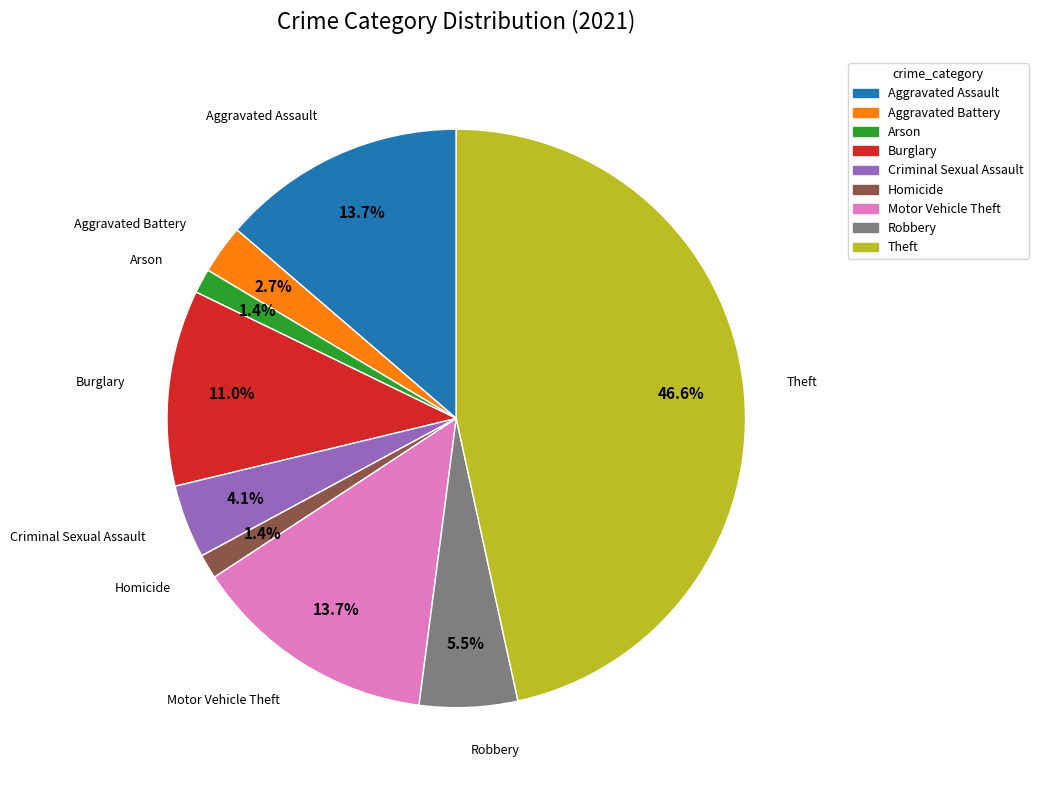

Is there a majority slice in this chart?

No